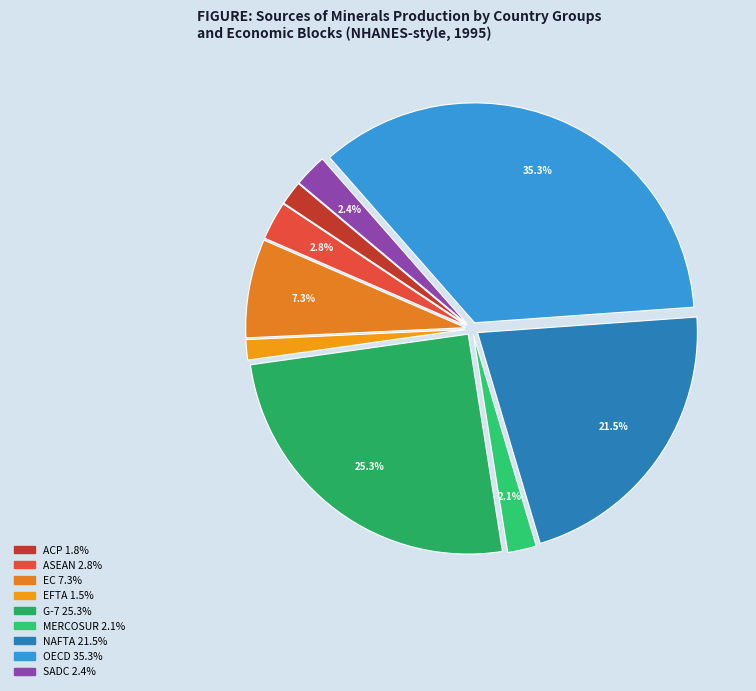

What is the smallest slice in the pie chart?

EFTA